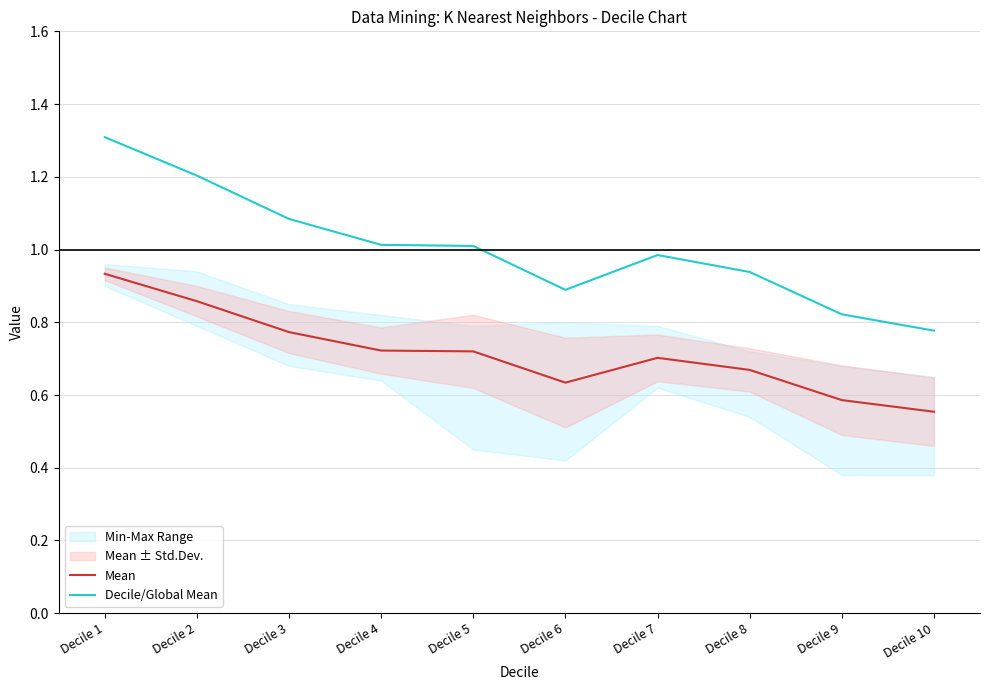

How many lines are shown in the chart?

2